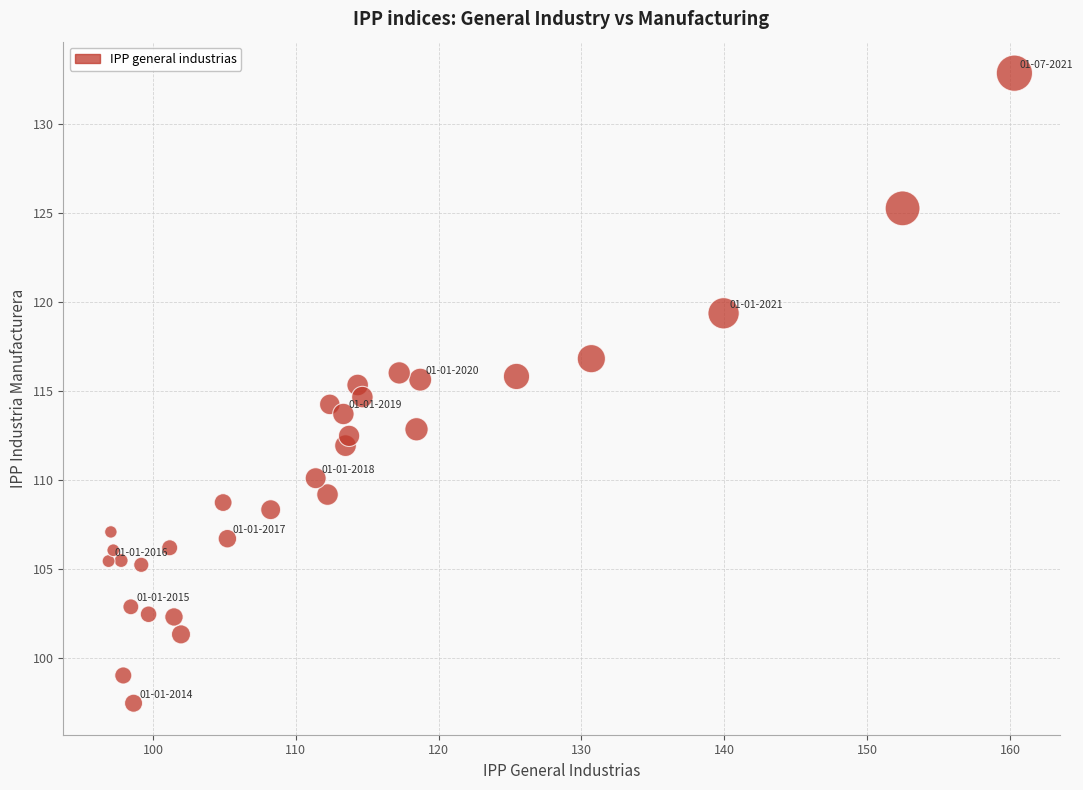

What is the range of X values (max minus min)?

63.4